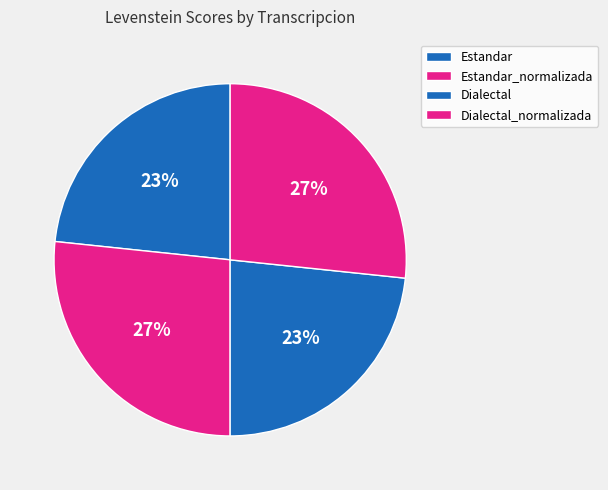

How many slices are in this pie chart?

4